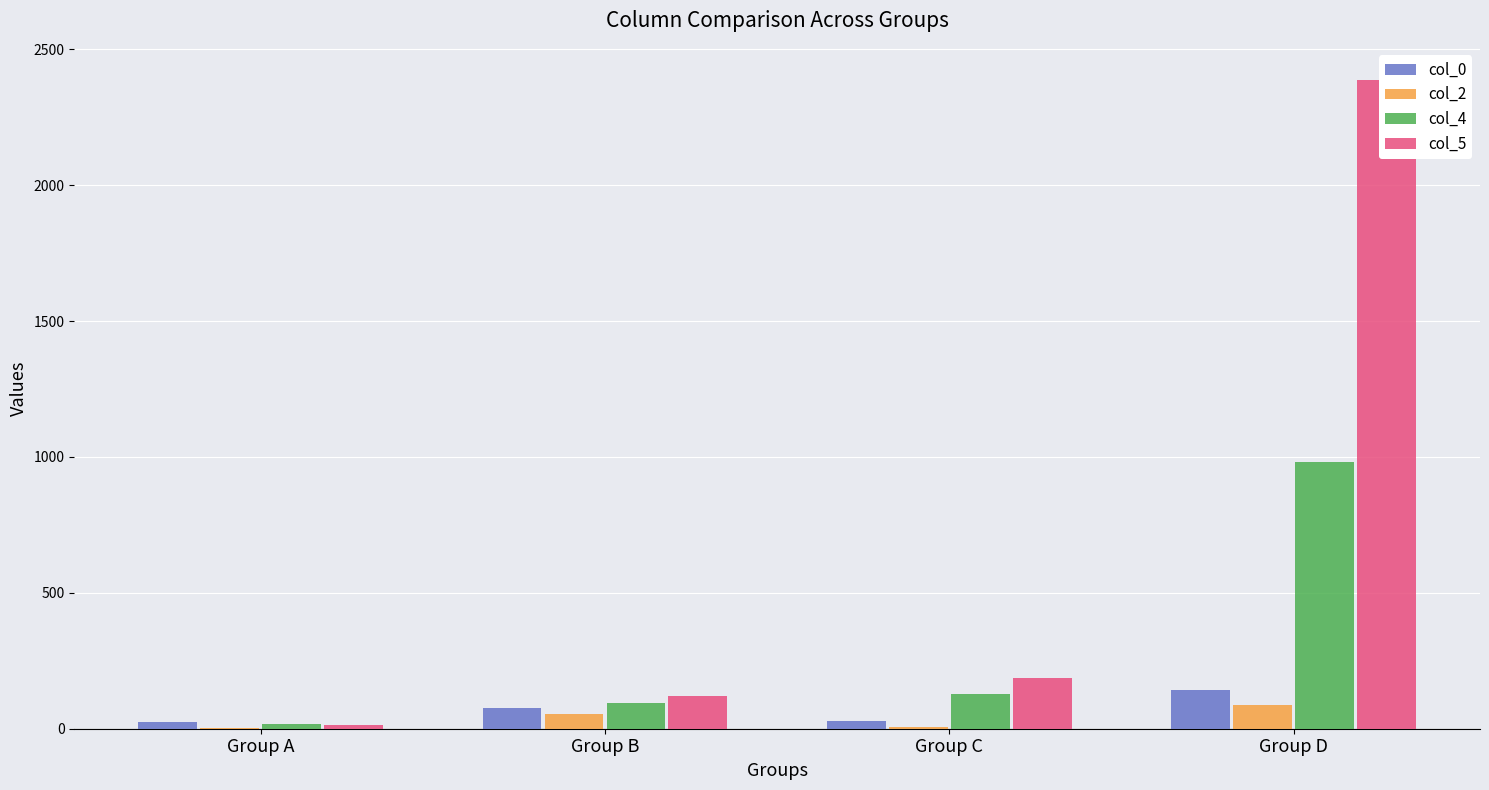

Which category has the lowest value in the col_2 series?

Group A